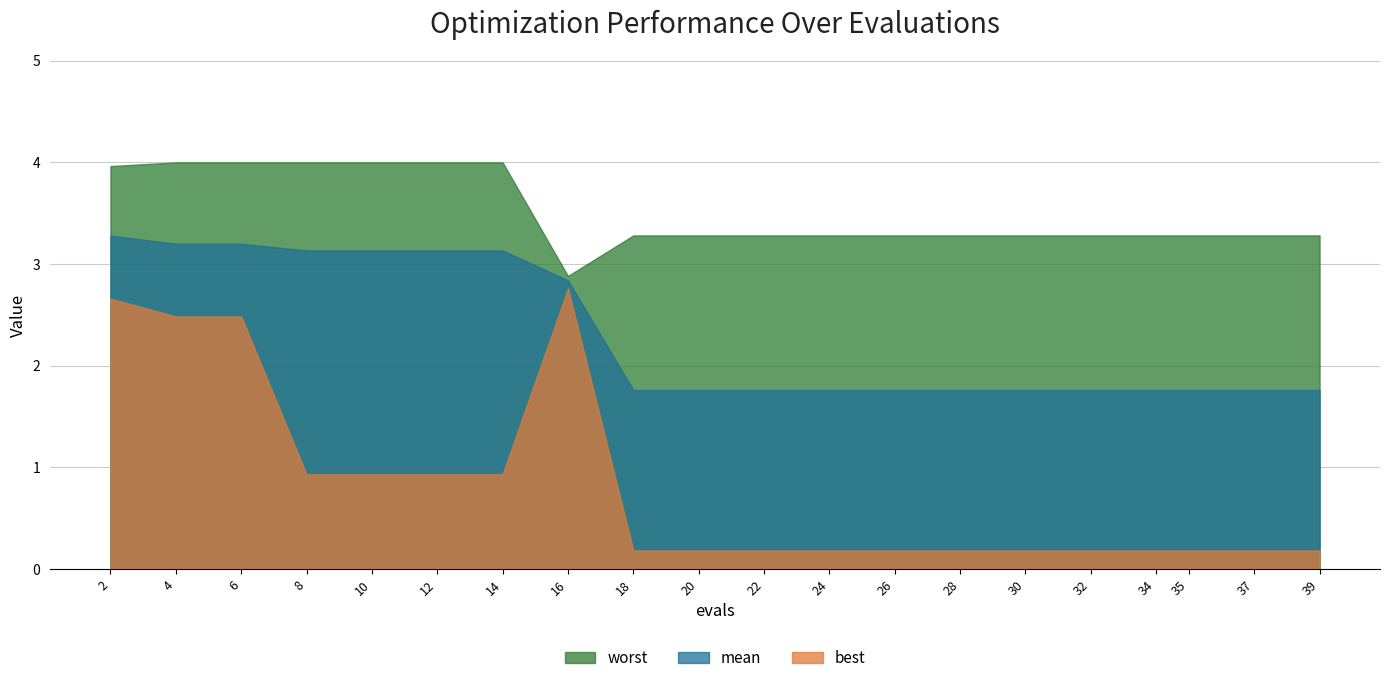

What are all the series names shown in the legend?

worst, mean, best